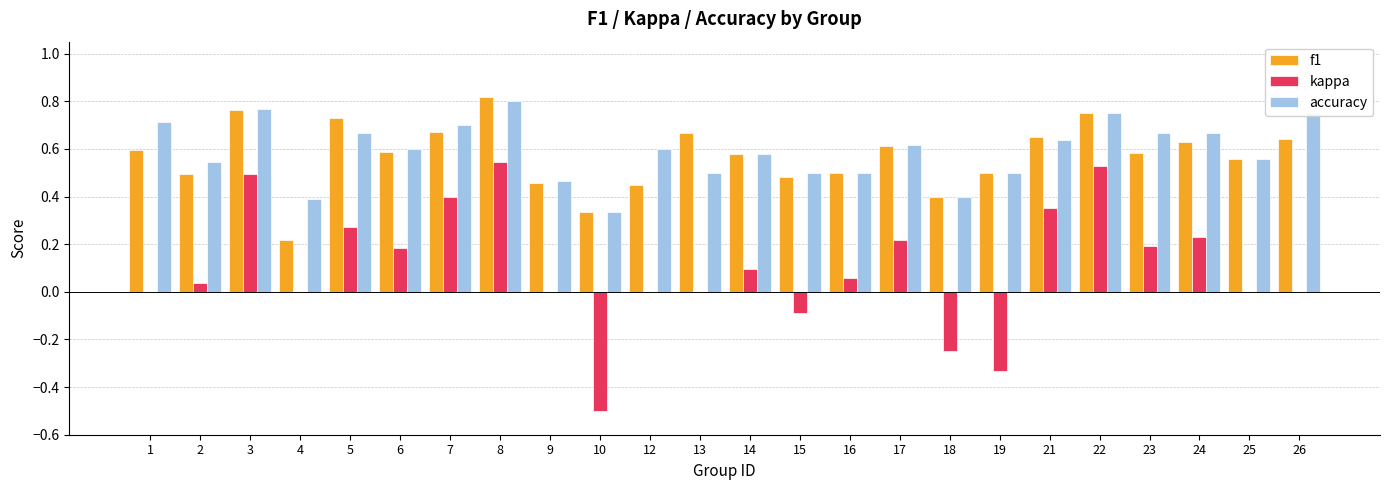

What is the total value across all series at 21?

1.6